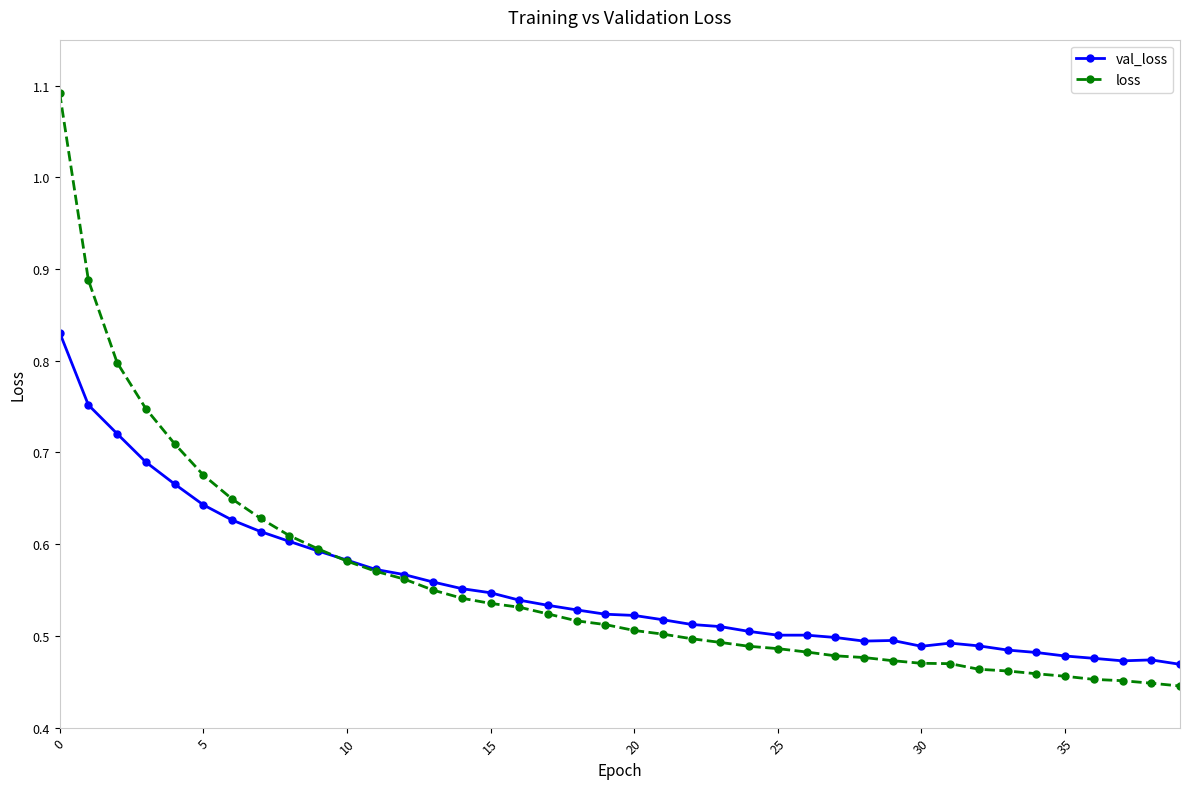

What is the difference between the second highest and minimum values in the val_loss series?

0.3